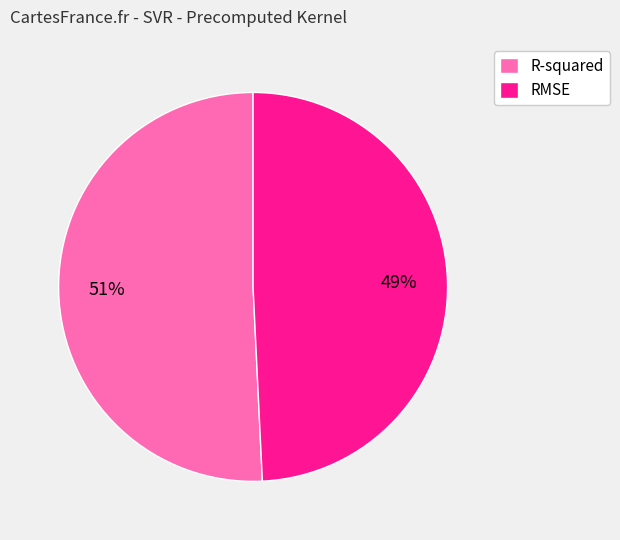

What percentage is the R-squared slice, to the nearest percent?

51%